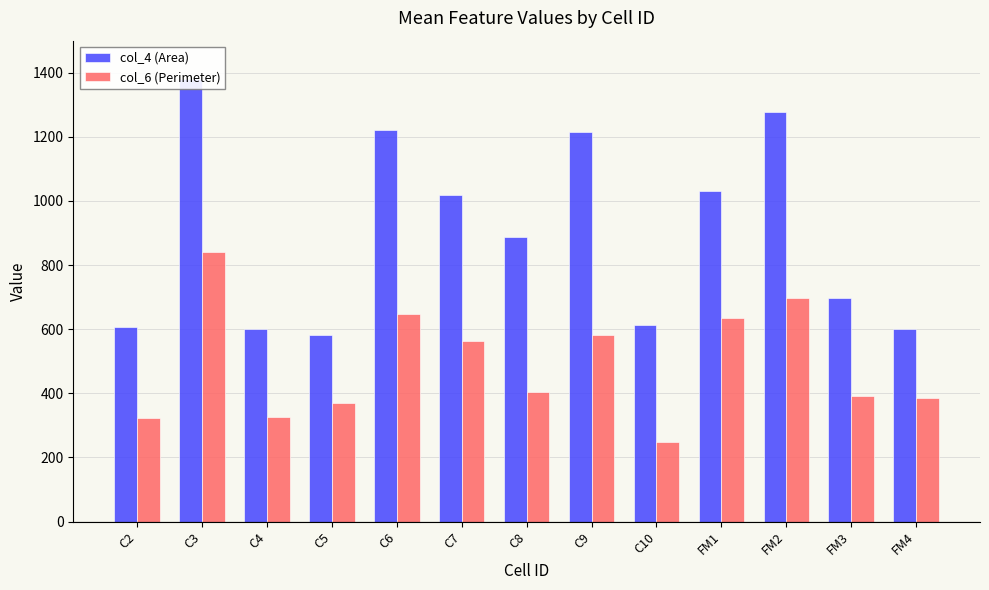

What is the spread (max minus min) of values at C4?

274.7